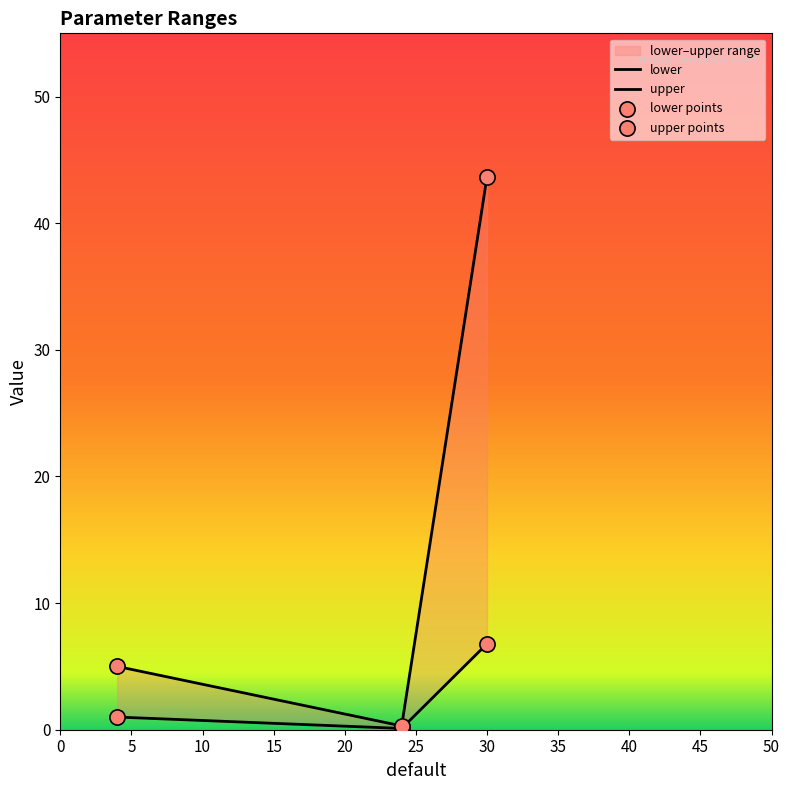

Which series has the largest total across all categories?

upper